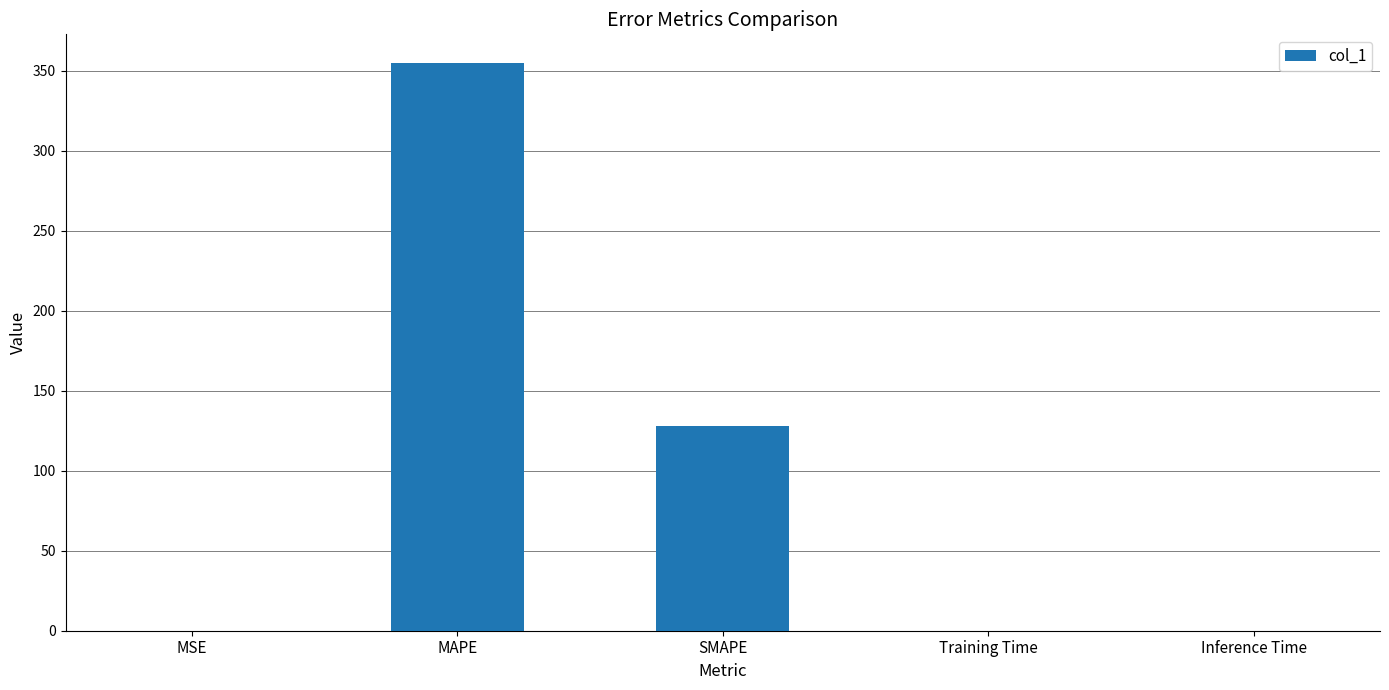

At which category does the chart reach its peak across all series?

MAPE